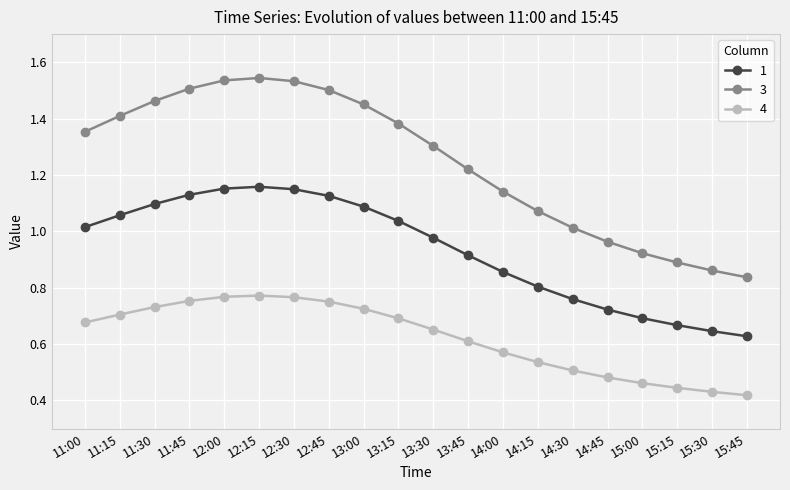

True or false: 1 and 4 cross at least once.

False